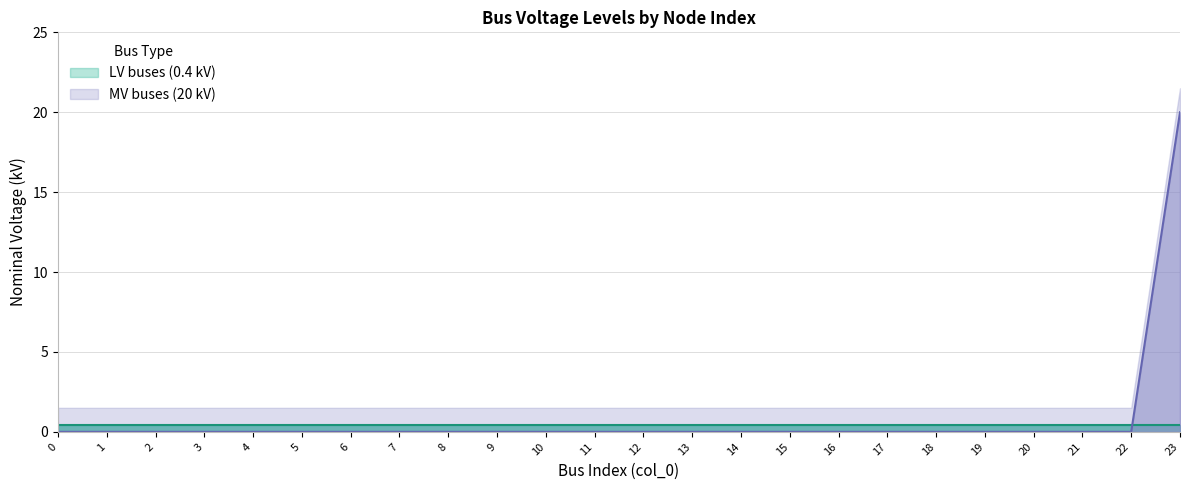

The chart shows a value of 0 at 20. True or false?

True